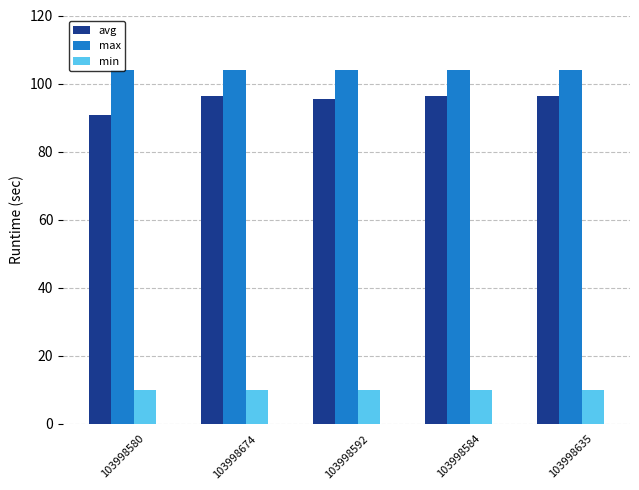

What is the maximum value shown in the chart?

104.0